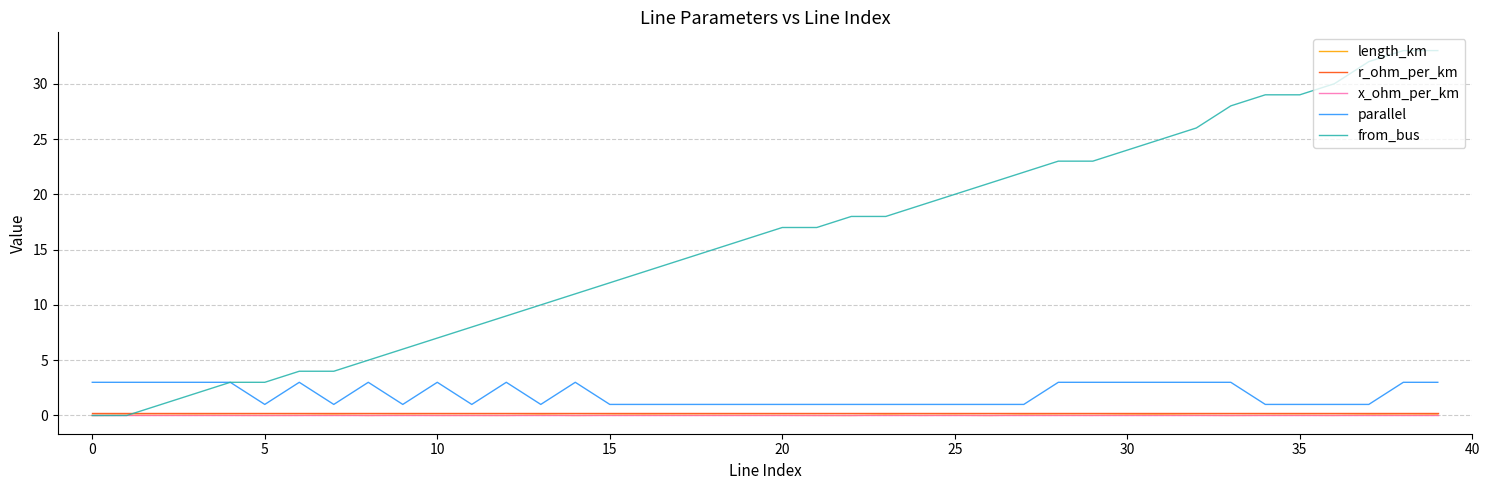

True or false: parallel and x_ohm_per_km cross at least once.

False